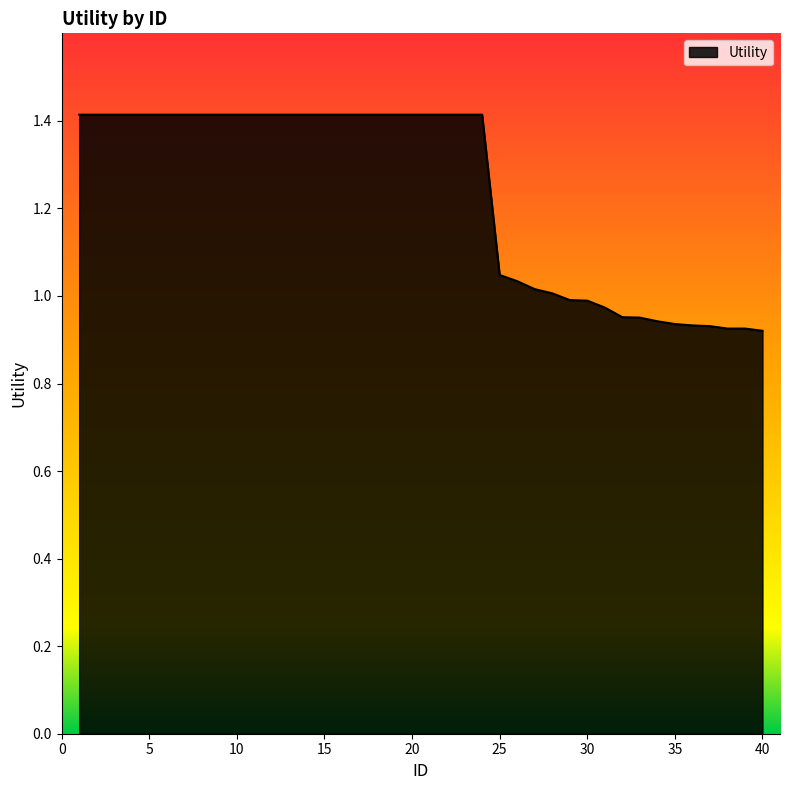

What is the maximum value shown in the chart?

1.4